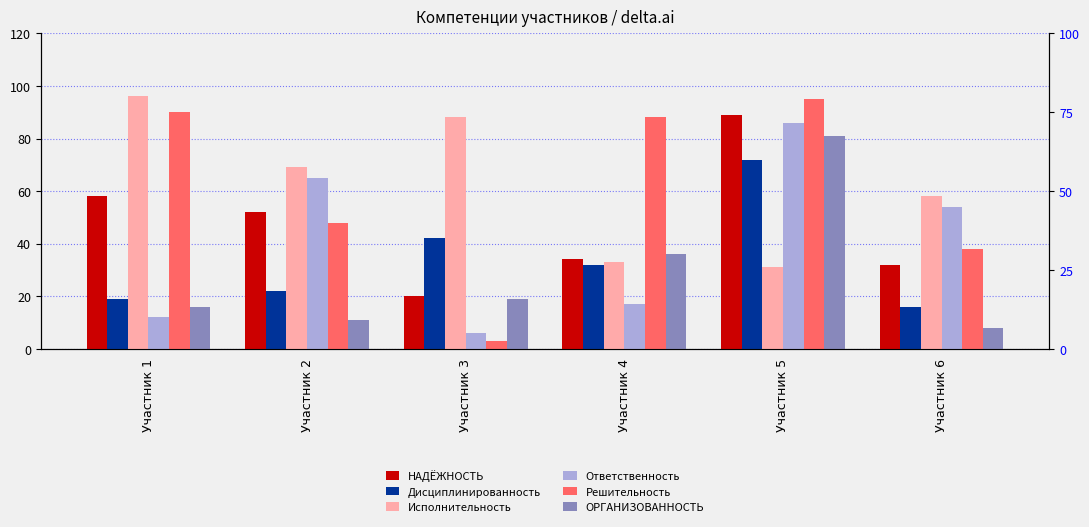

The value of Решительность at Участник 6 is 38. True or false?

True